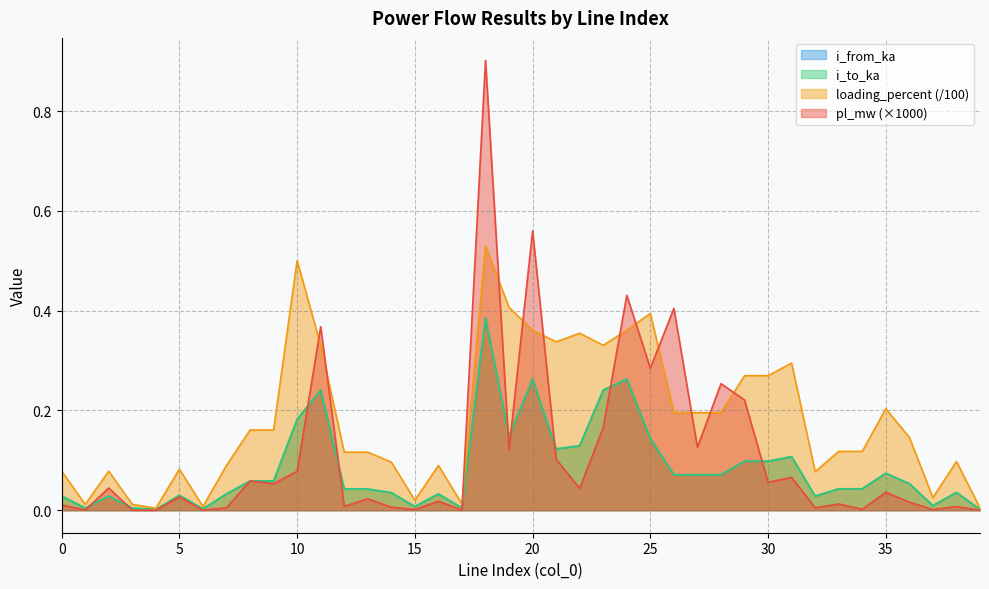

How many times do i_to_ka and i_from_ka cross each other?

21